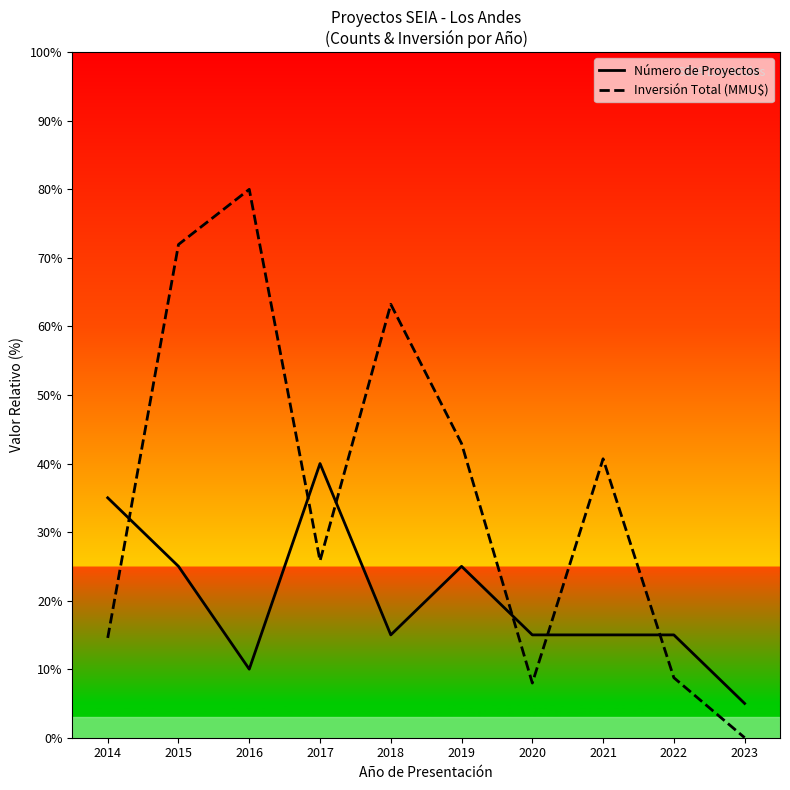

Which series has the largest range (max minus min)?

Inversión Total (MMU$)